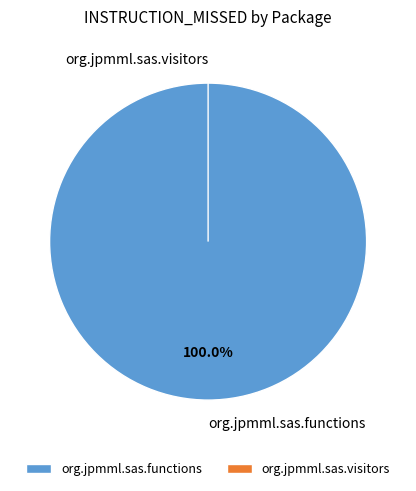

Combined, do org.jpmml.sas.functions and org.jpmml.sas.visitors account for over 50%?

Yes